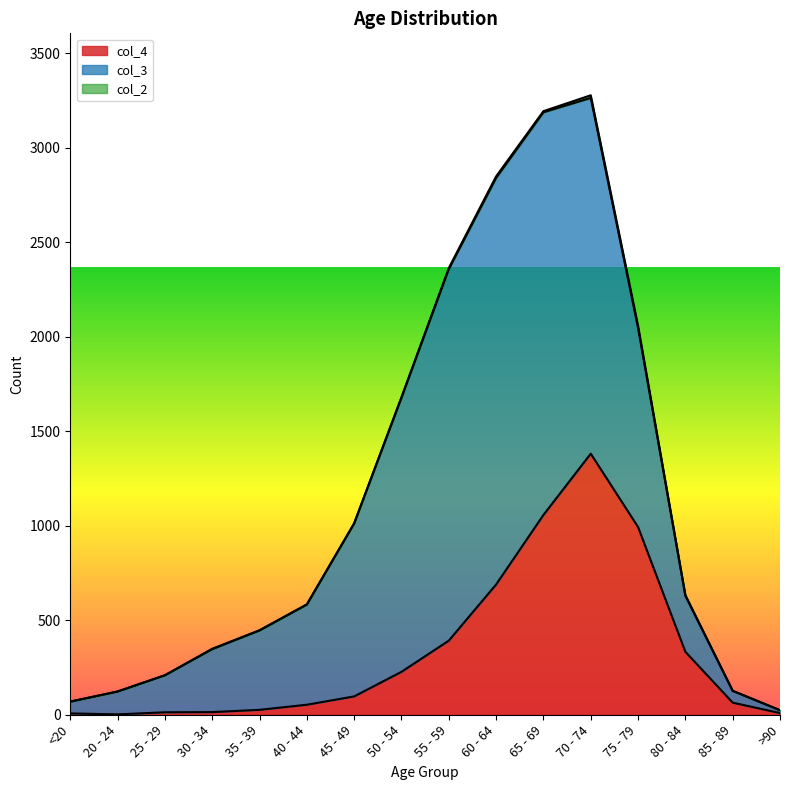

Which has a higher value, 65 - 69 or 40 - 44?

65 - 69